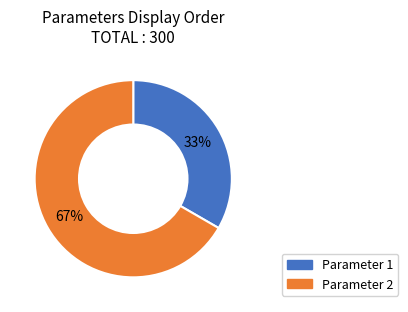

How many segments does this pie chart have?

2